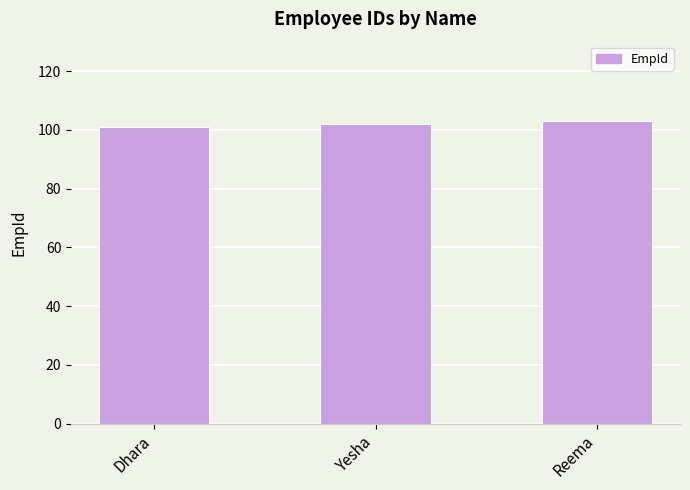

What is the smallest value displayed?

101